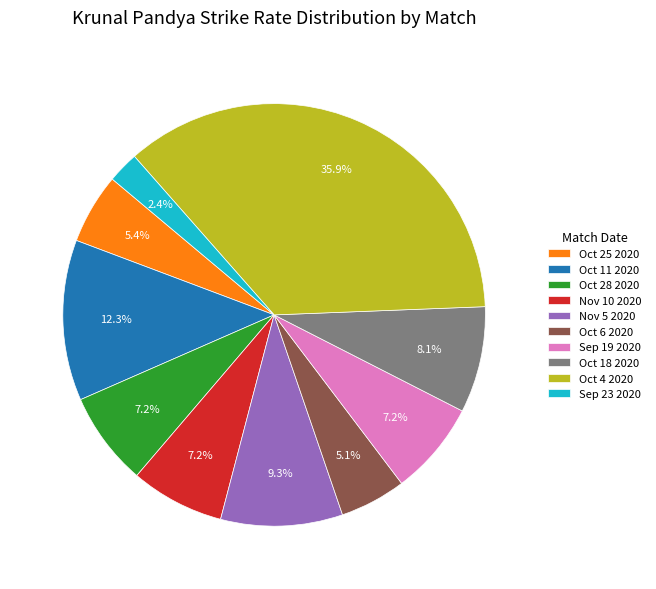

Which slice is the largest?

Oct 4 2020